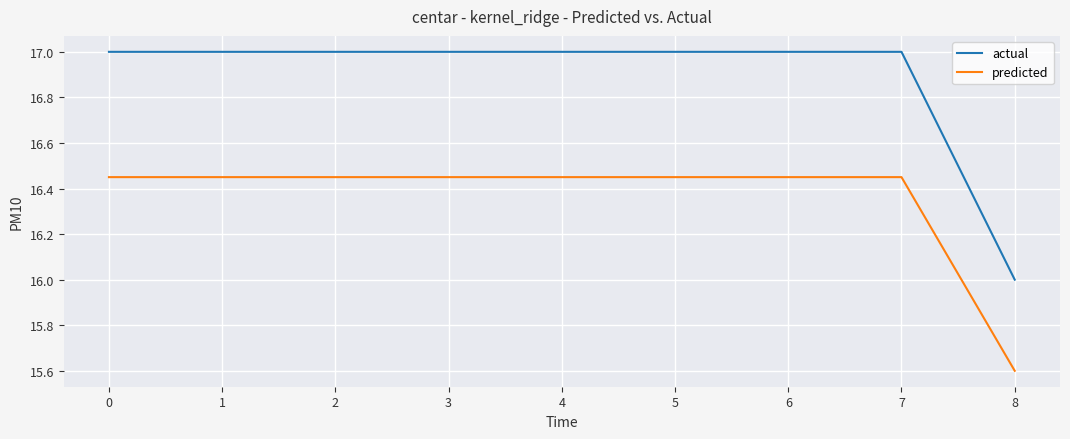

What is the difference between the maximum and minimum values in the actual series?

1.0